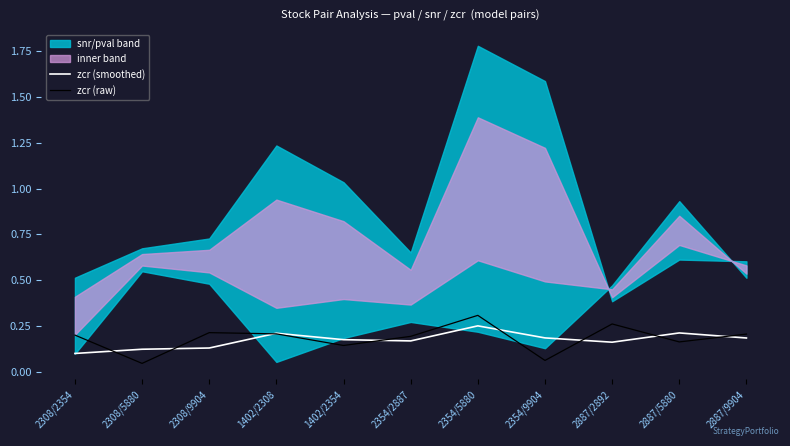

Which category has the highest value in the zcr (raw) series?

2354/5880